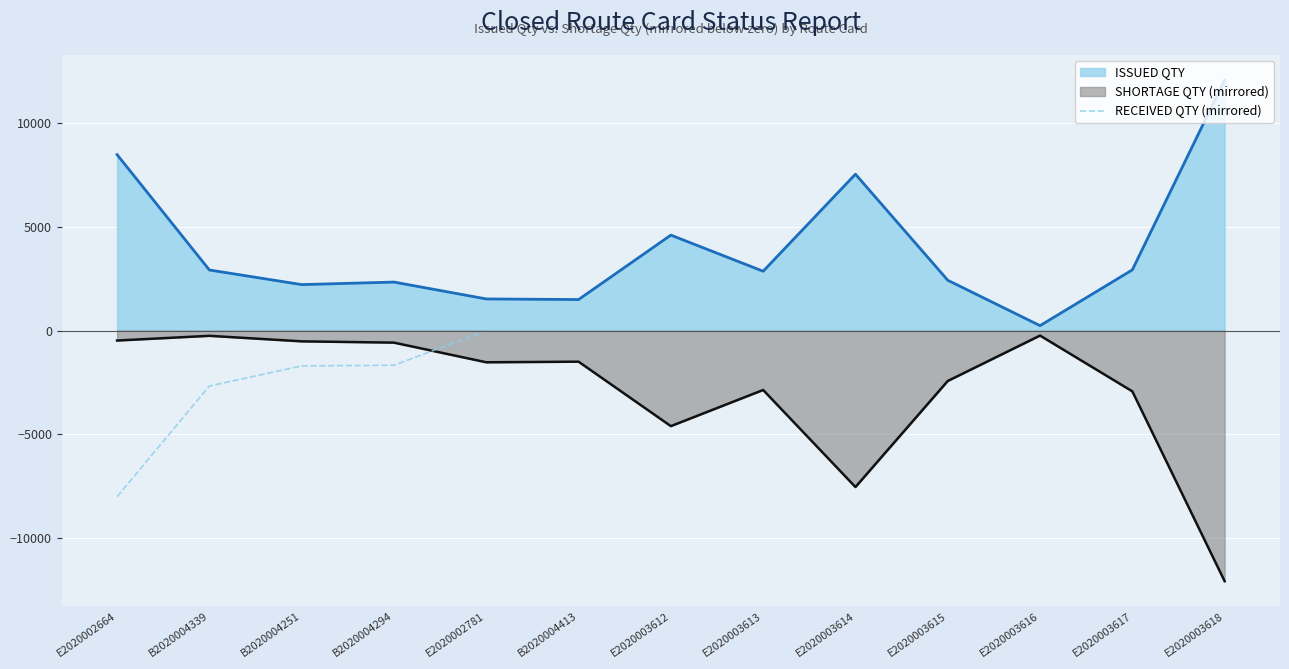

What is the spread (max minus min) of values at B2020004294?

4008